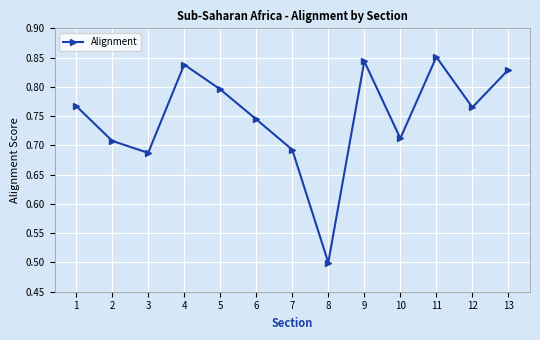

Which has a higher value, 10 or 12?

12